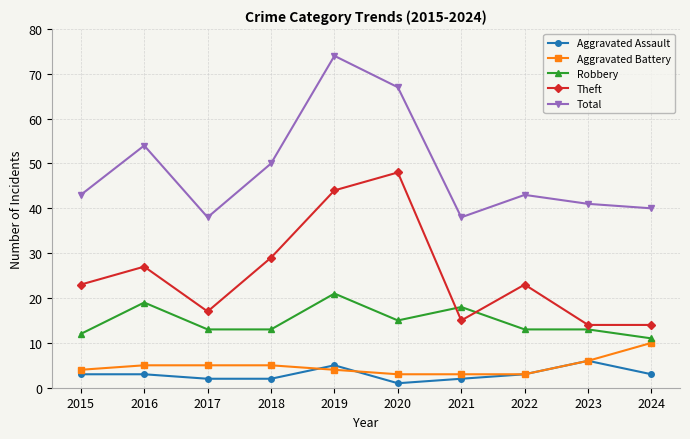

What is the smallest value displayed?

1